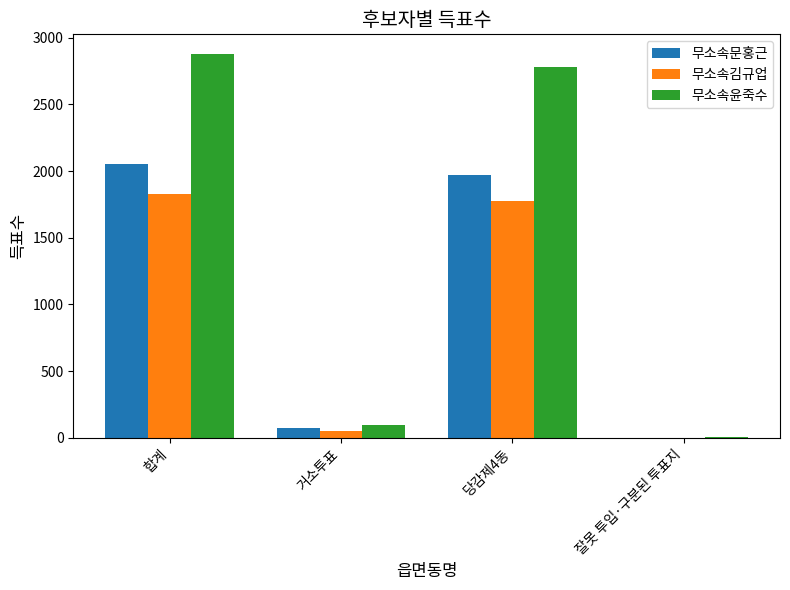

What is the maximum value shown in the chart?

2881